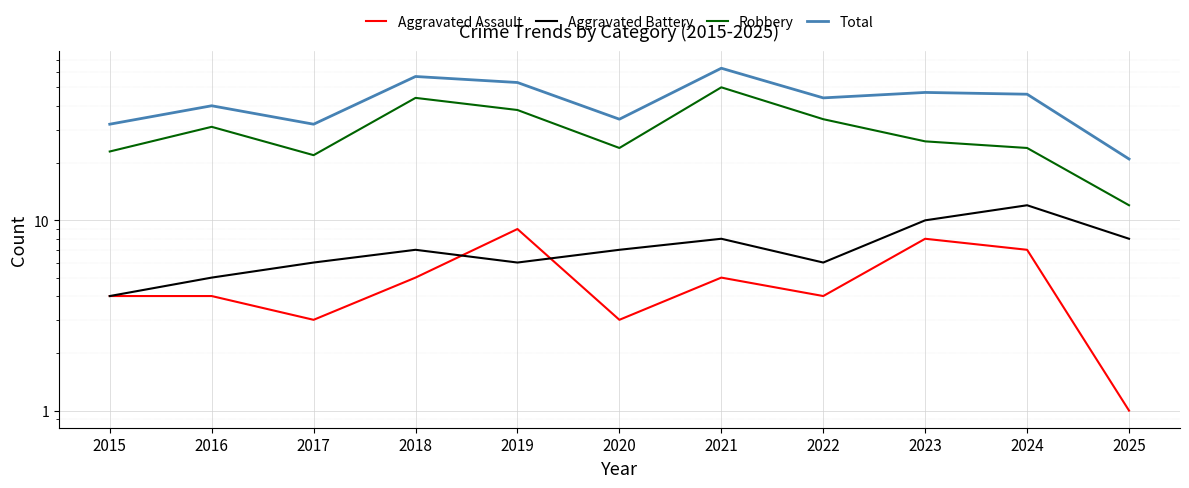

What is the average value of the Robbery series?

30